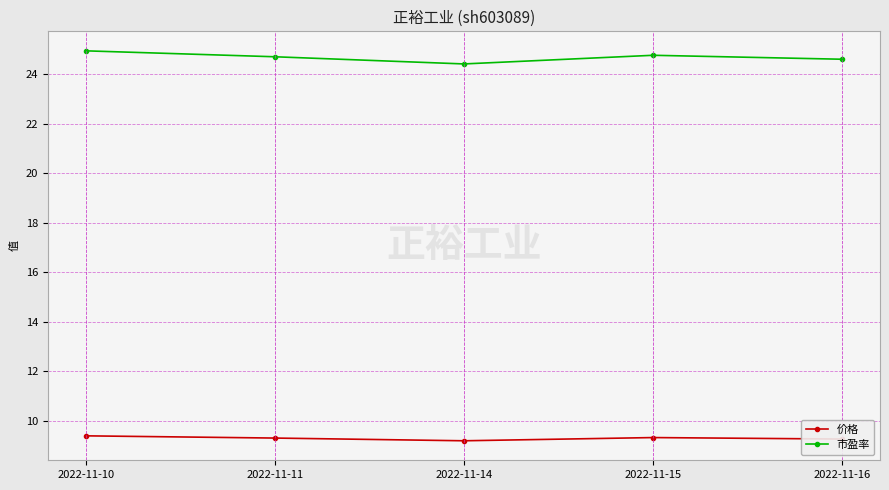

Which series has the widest spread of values?

市盈率